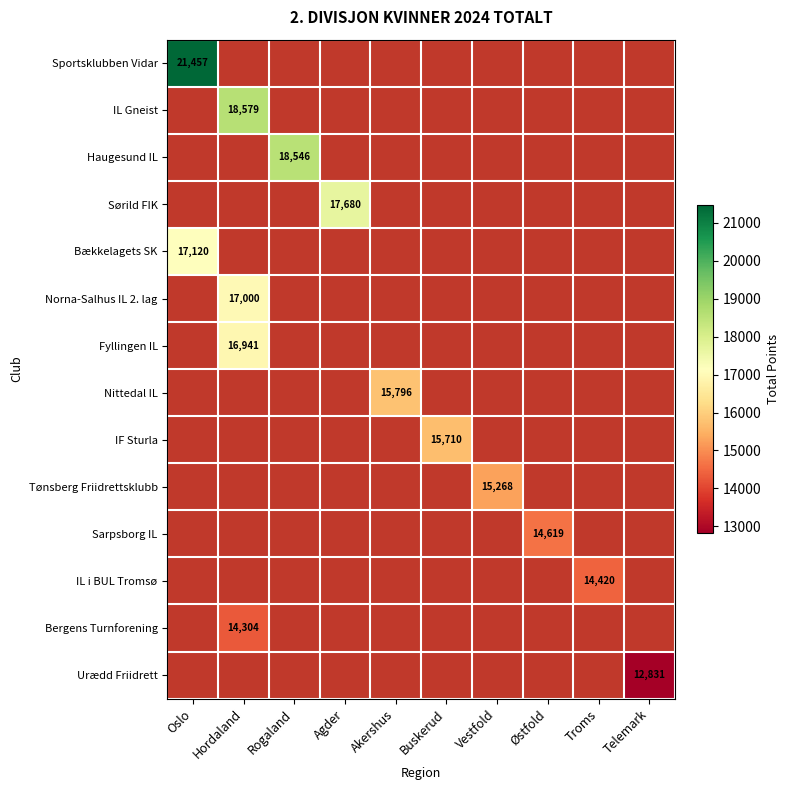

Is the value of Tønsberg Friidrettsklubb at Troms greater than the value of Norna-Salhus IL 2. lag at Agder?

No